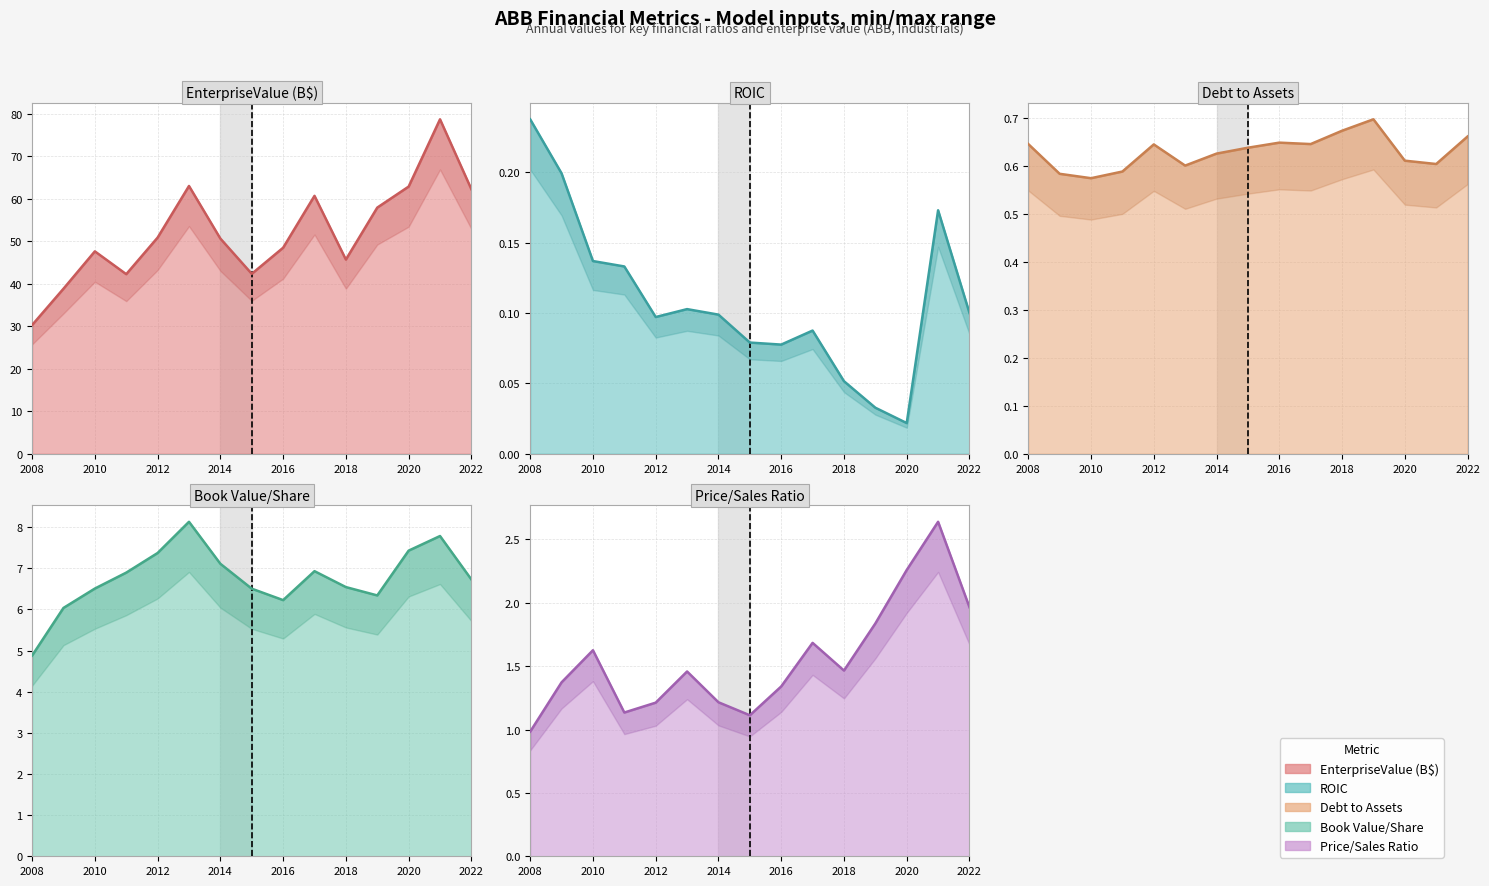

Which series has the widest spread of values?

EnterpriseValue (B$) (actual)